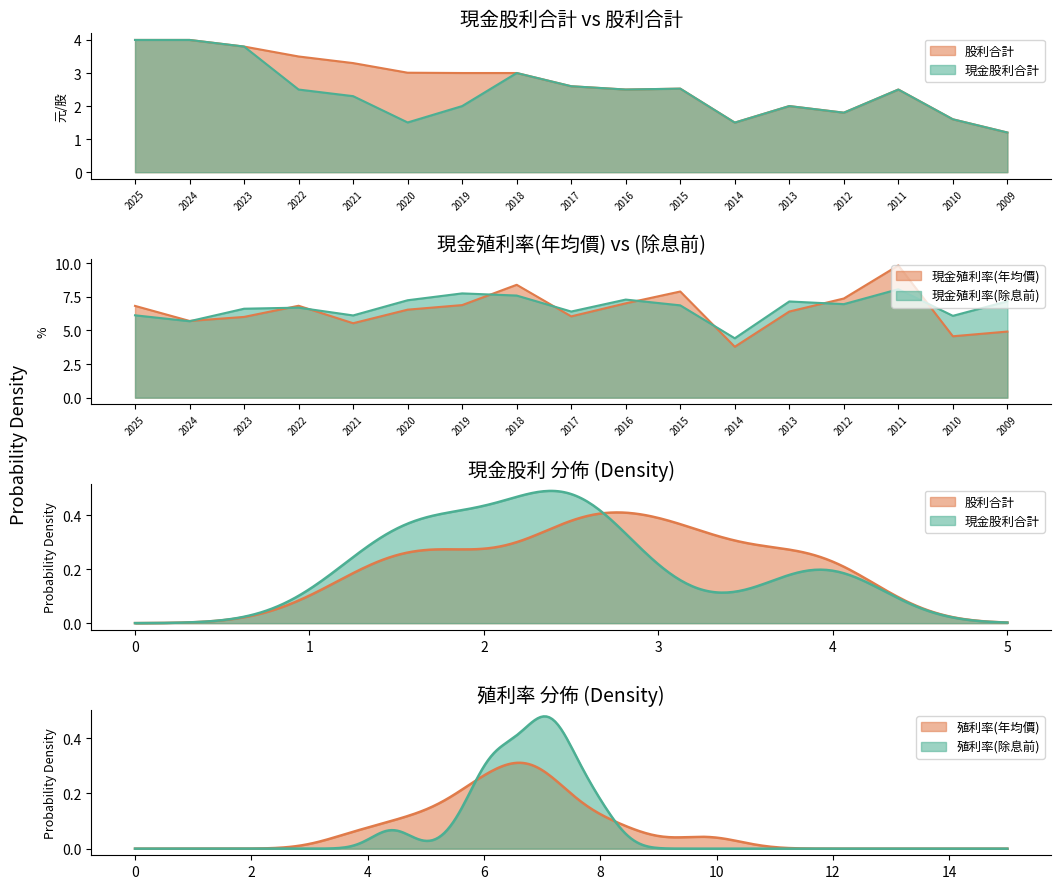

Which series has the largest total across all categories?

現金殖利率(除息前)